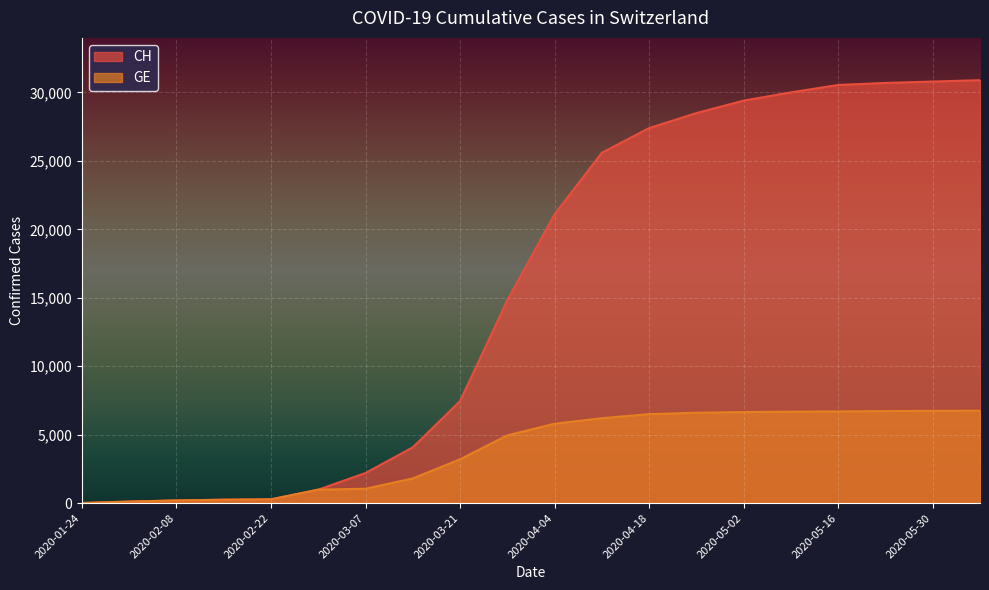

What is the average value of the GE series?

3907